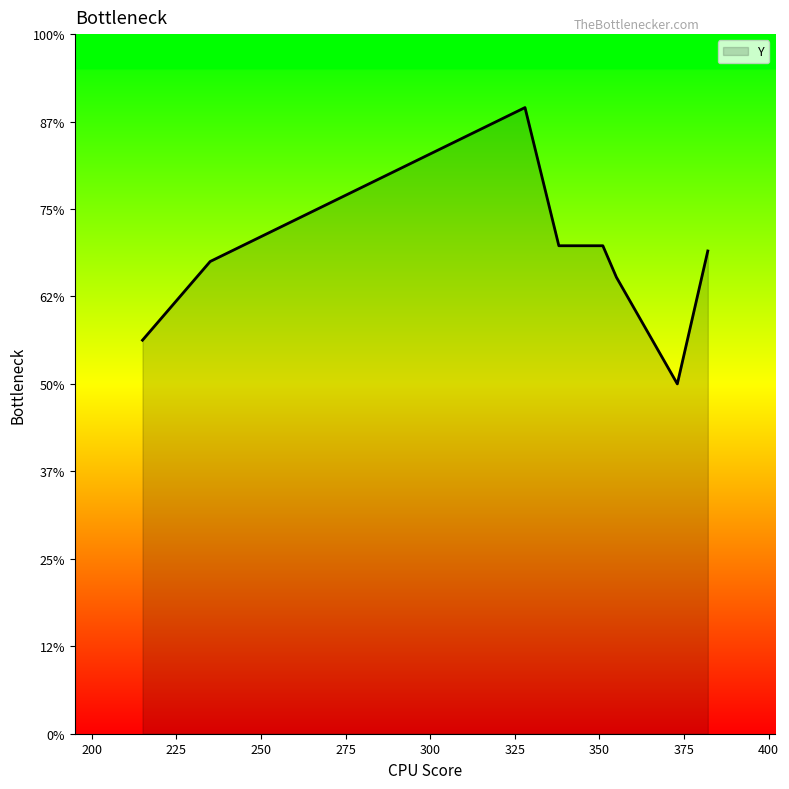

Is this an area chart (filled region under the line)?

Yes